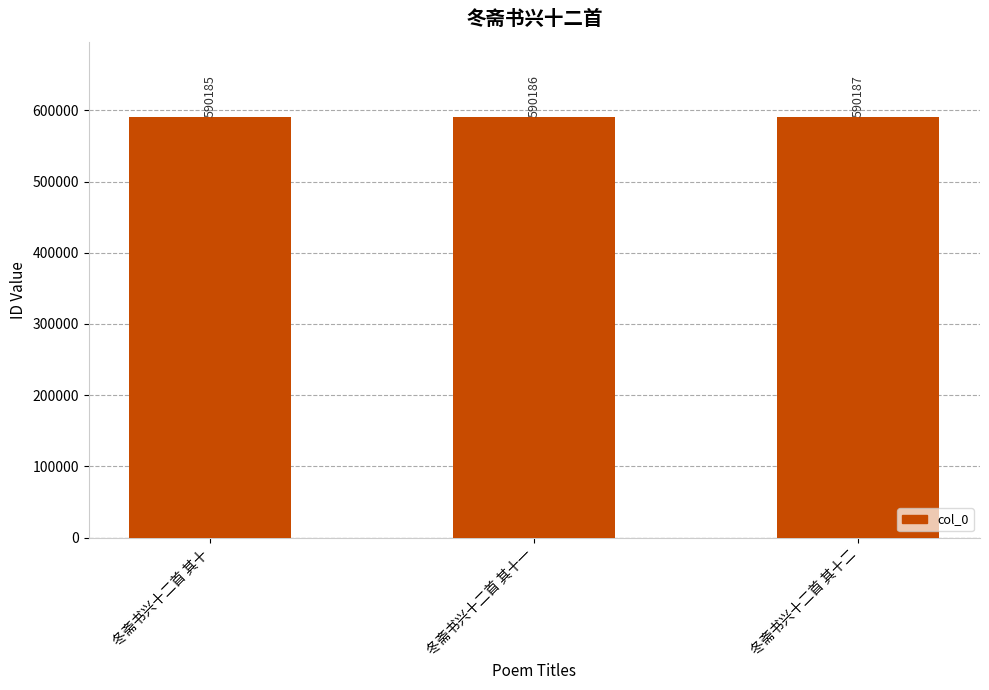

Reading right to left, list all the values displayed in this chart.

冬斋书兴十二首 其十二=590187	冬斋书兴十二首 其十一=590186	冬斋书兴十二首 其十=590185